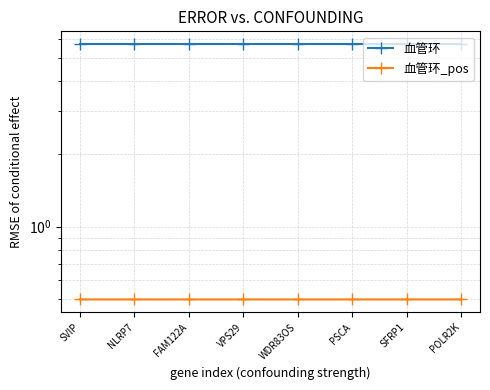

At which category is the sum across all series the highest?

SVIP